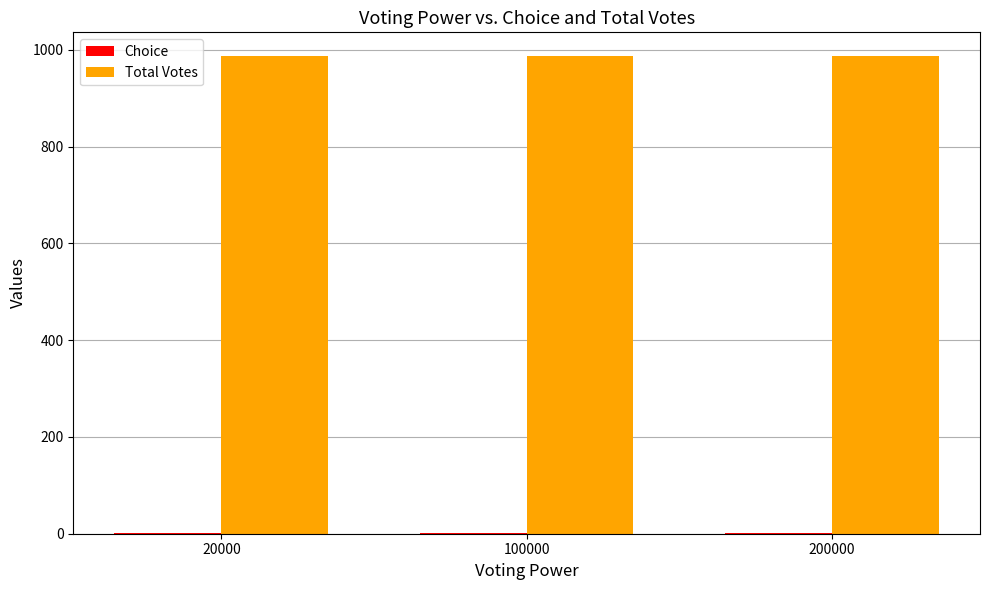

What is the greatest value displayed?

987